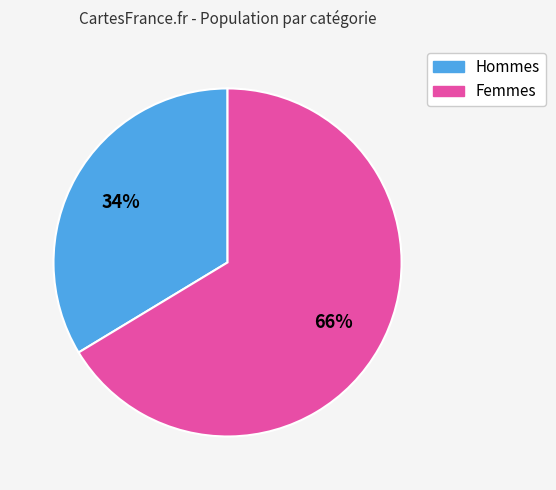

Does any single category account for the majority?

Yes